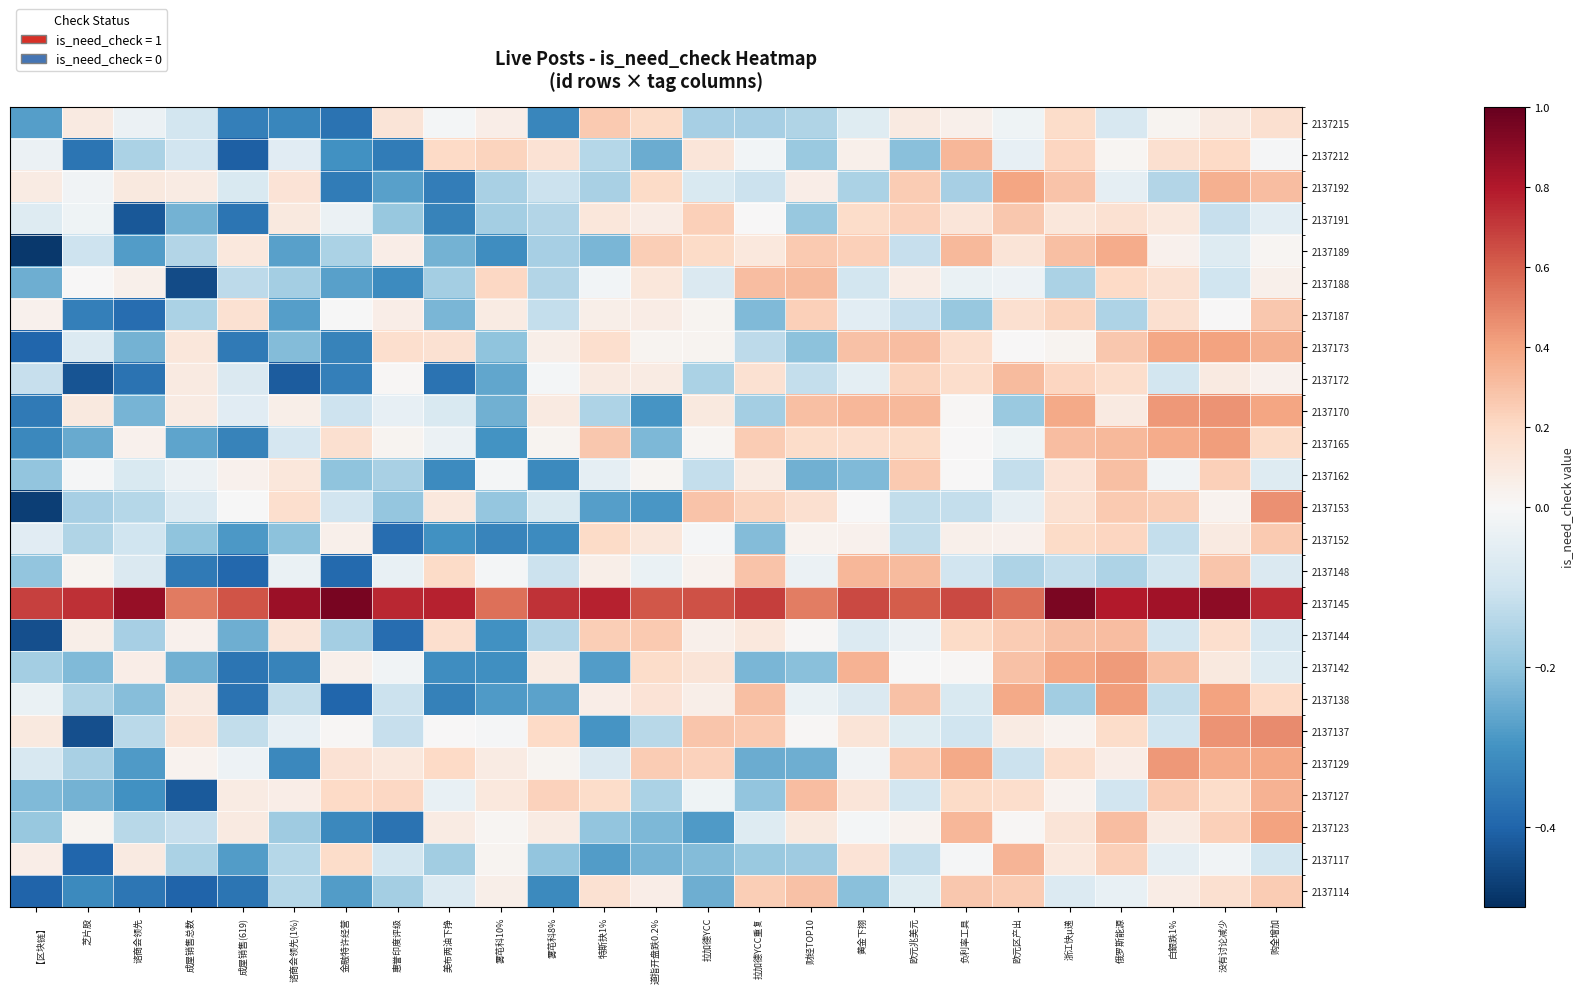

What is the total value across all series at 俄罗斯能源?

4.6